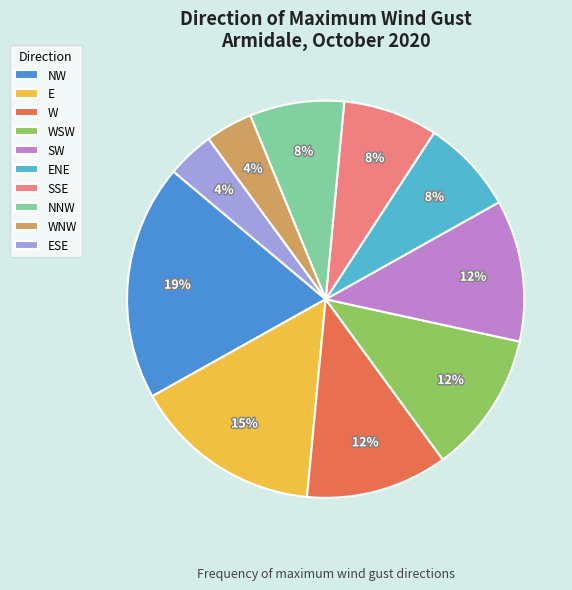

Which slice is the largest?

NW